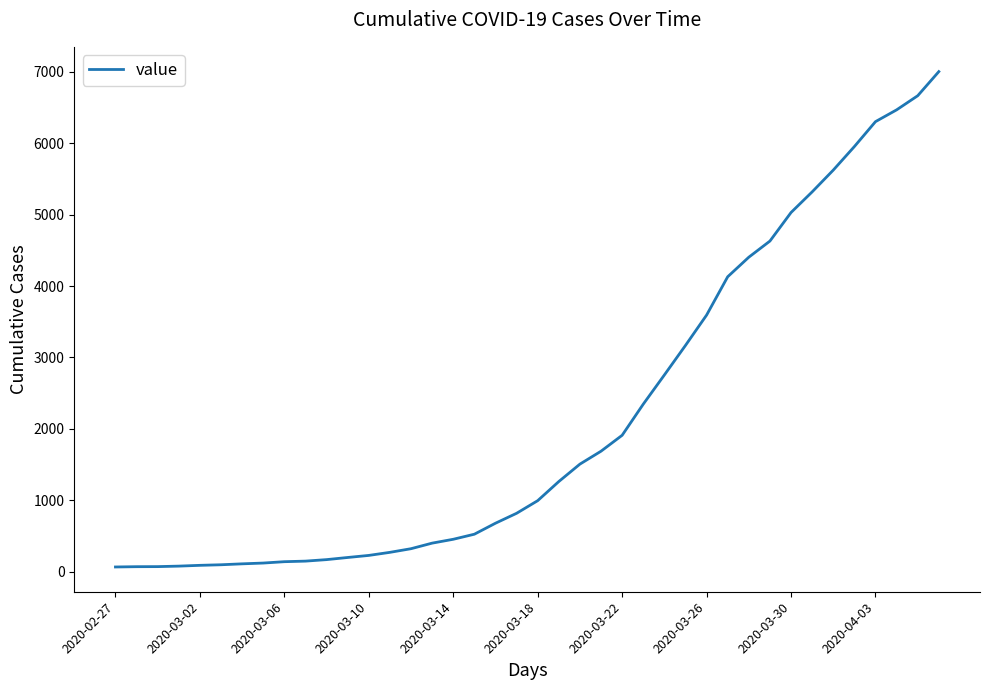

What is the greatest value displayed?

7004